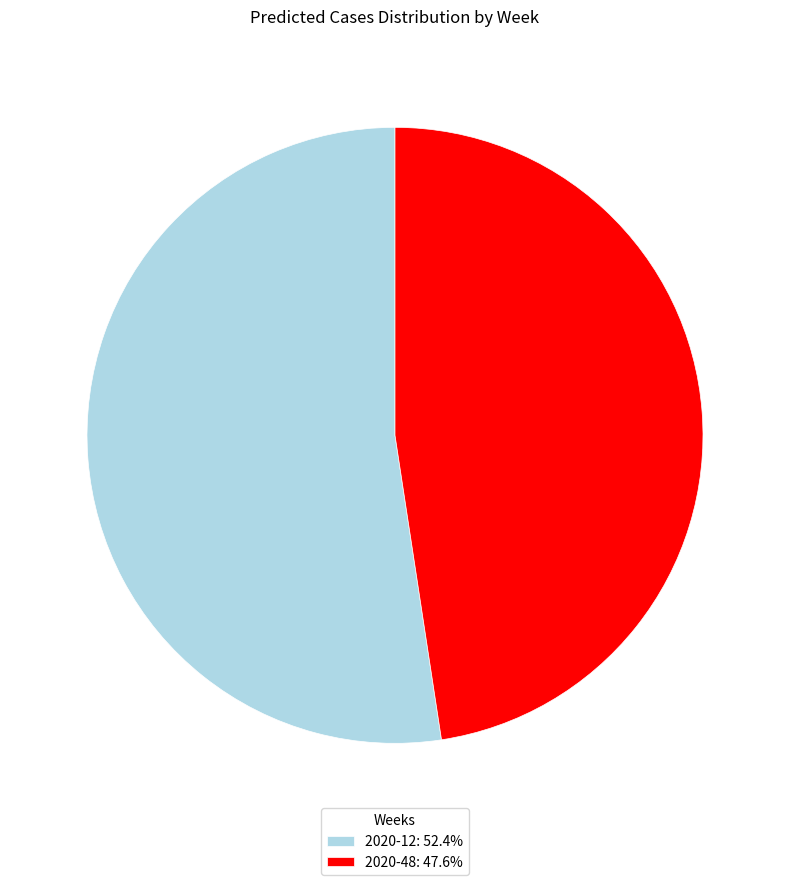

Is 2020-48: 47.6% the majority of the pie?

No